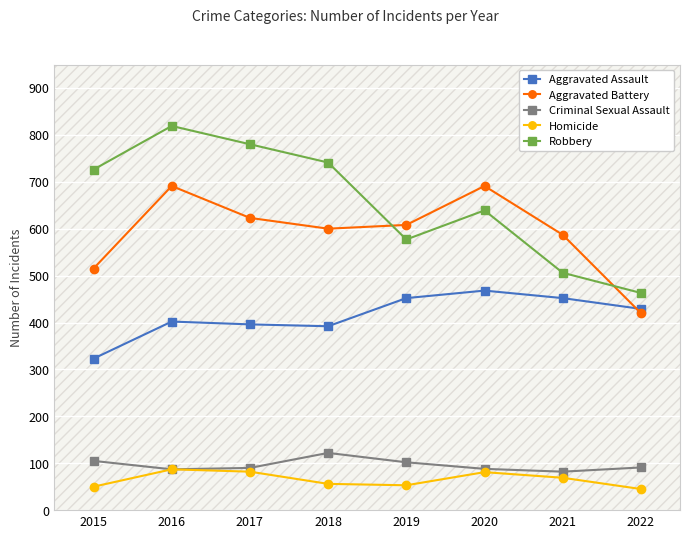

At which label is Aggravated Battery closest to 555?

2021